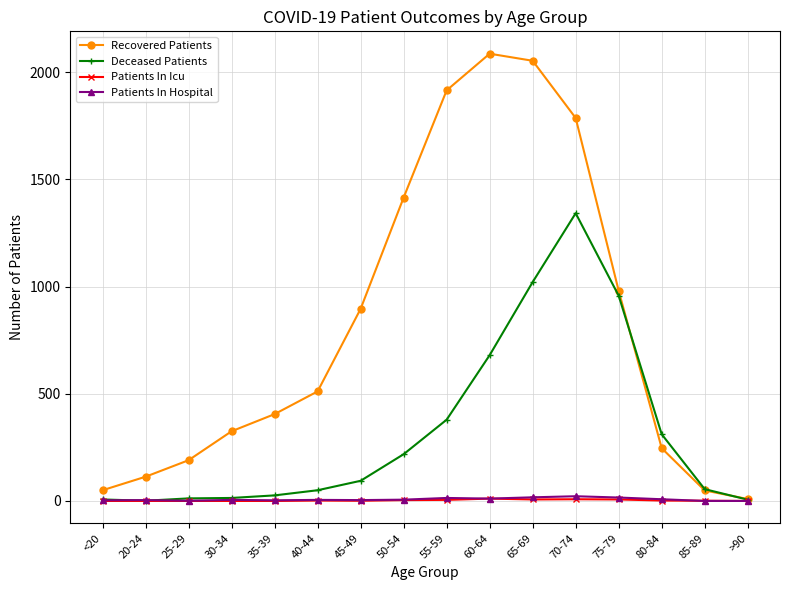

What is the label of the 9th point from the right?

50-54